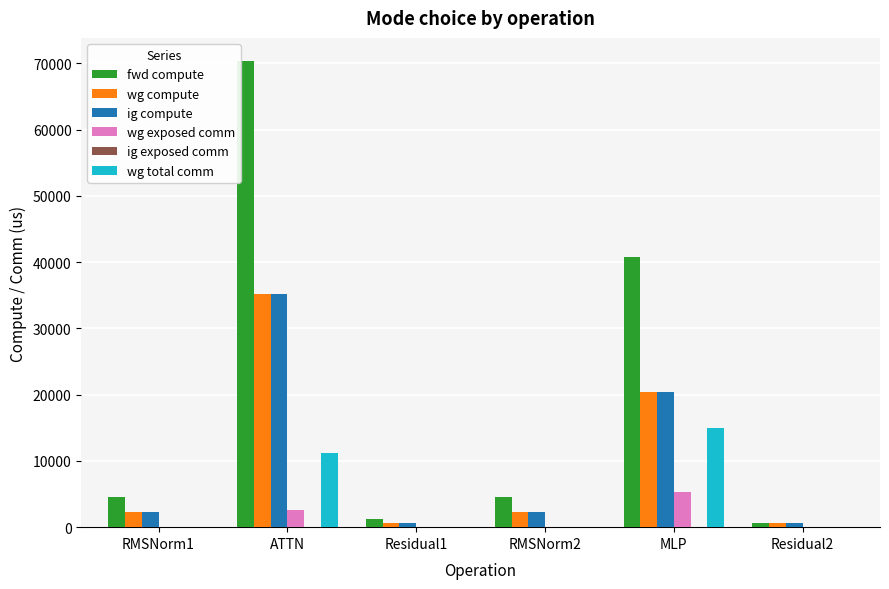

Reading right to left, what are all the values shown in this chart?

fwd compute: Residual2=614.4	MLP=40799.0	RMSNorm2=4601.3	Residual1=1228.8	ATTN=70335.8	RMSNorm1=4601.3
wg compute: Residual2=614.4	MLP=20399.5	RMSNorm2=2300.7	Residual1=614.4	ATTN=35167.9	RMSNorm1=2300.7
ig compute: Residual2=614.4	MLP=20399.5	RMSNorm2=2300.7	Residual1=614.4	ATTN=35167.9	RMSNorm1=2300.7
wg exposed comm: Residual2=0.0	MLP=5341.8	RMSNorm2=0.0	Residual1=0.0	ATTN=2536.1	RMSNorm1=0.0
wg total comm: Residual2=0.0	MLP=14903.8	RMSNorm2=0.0	Residual1=0.0	ATTN=11160.8	RMSNorm1=0.0